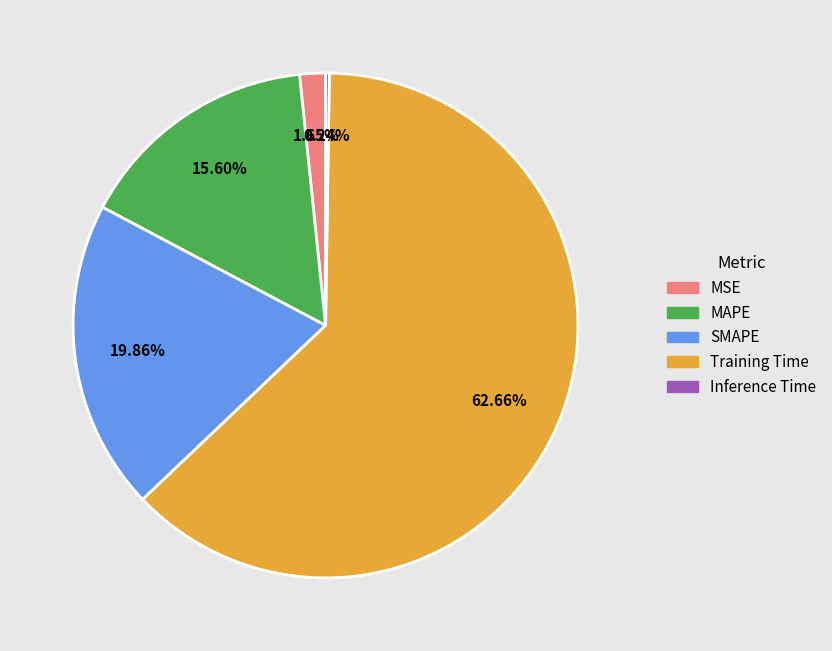

Between Training Time and MAPE, which is larger?

Training Time